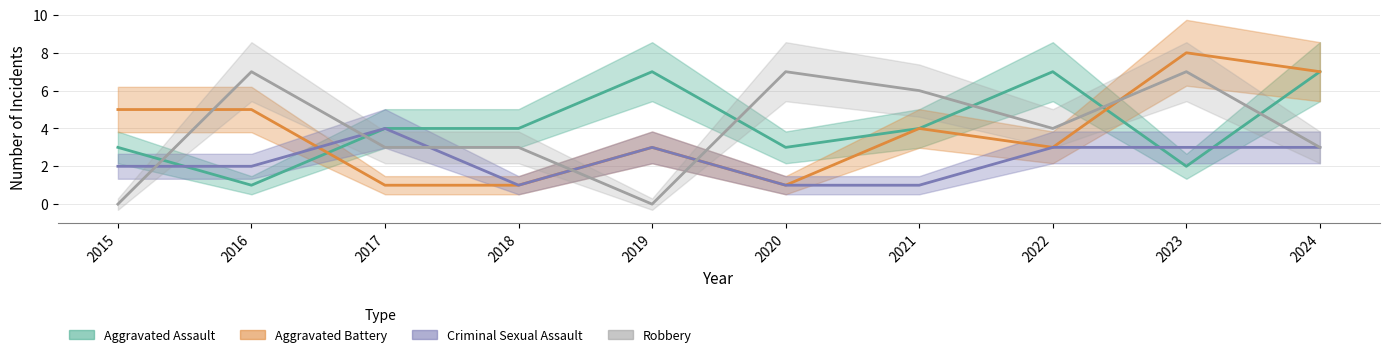

Reading left to right, transcribe all the data shown in this chart.

Aggravated Assault: 2015=3	2016=1	2017=4	2018=4	2019=7	2020=3	2021=4	2022=7	2023=2	2024=7
Aggravated Battery: 2015=5	2016=5	2017=1	2018=1	2019=3	2020=1	2021=4	2022=3	2023=8	2024=7
Criminal Sexual Assault: 2015=2	2016=2	2017=4	2018=1	2019=3	2020=1	2021=1	2022=3	2023=3	2024=3
Robbery: 2015=0	2016=7	2017=3	2018=3	2019=0	2020=7	2021=6	2022=4	2023=7	2024=3